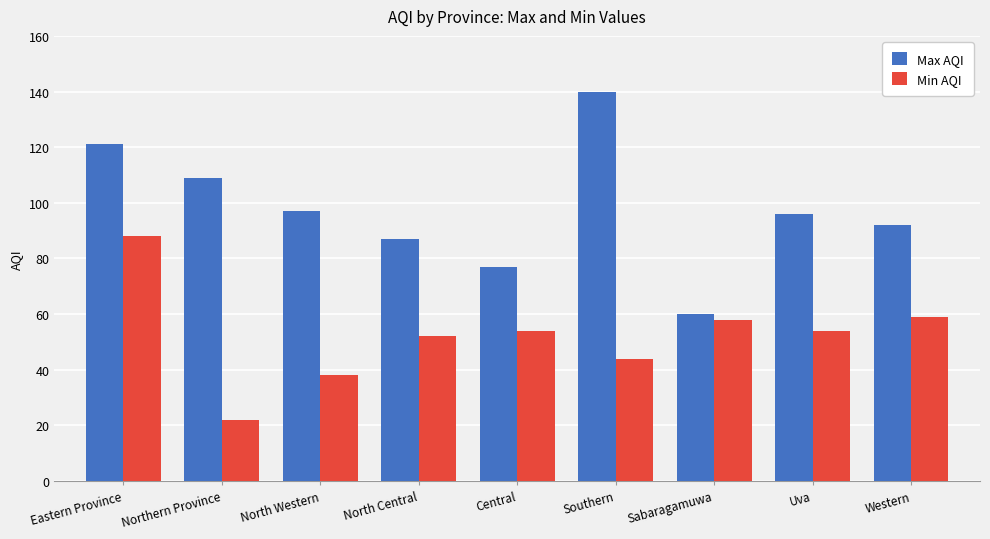

At how many categories does at least one series exceed 50?

9